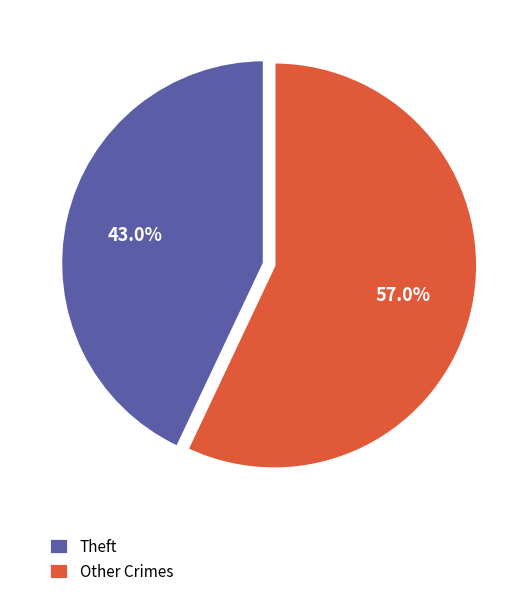

Is Theft the majority of the pie?

No